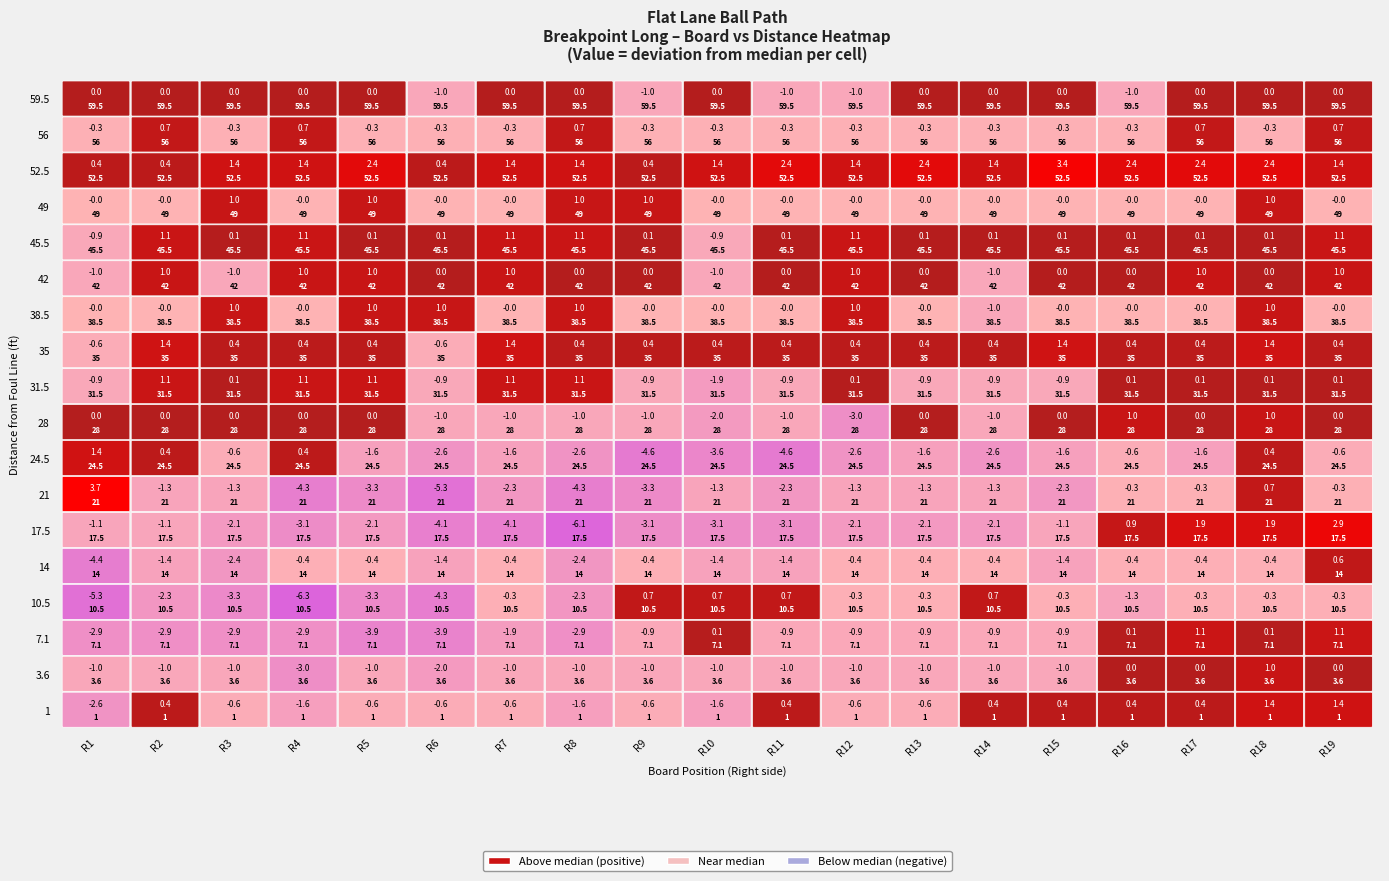

How many distinct data groups are displayed?

18